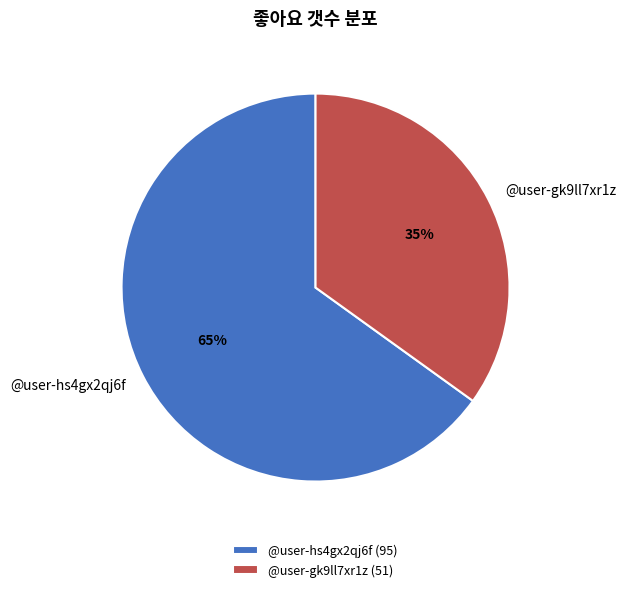

To the nearest percent, what is the average slice percentage?

50%